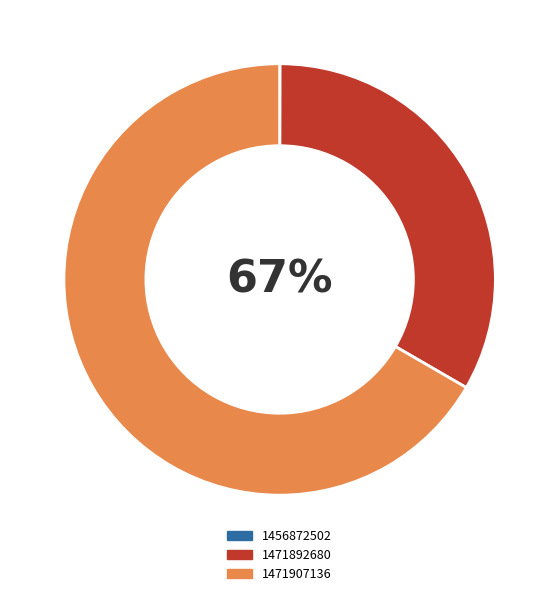

To the nearest percent, what portion does 1471892680 represent?

33%